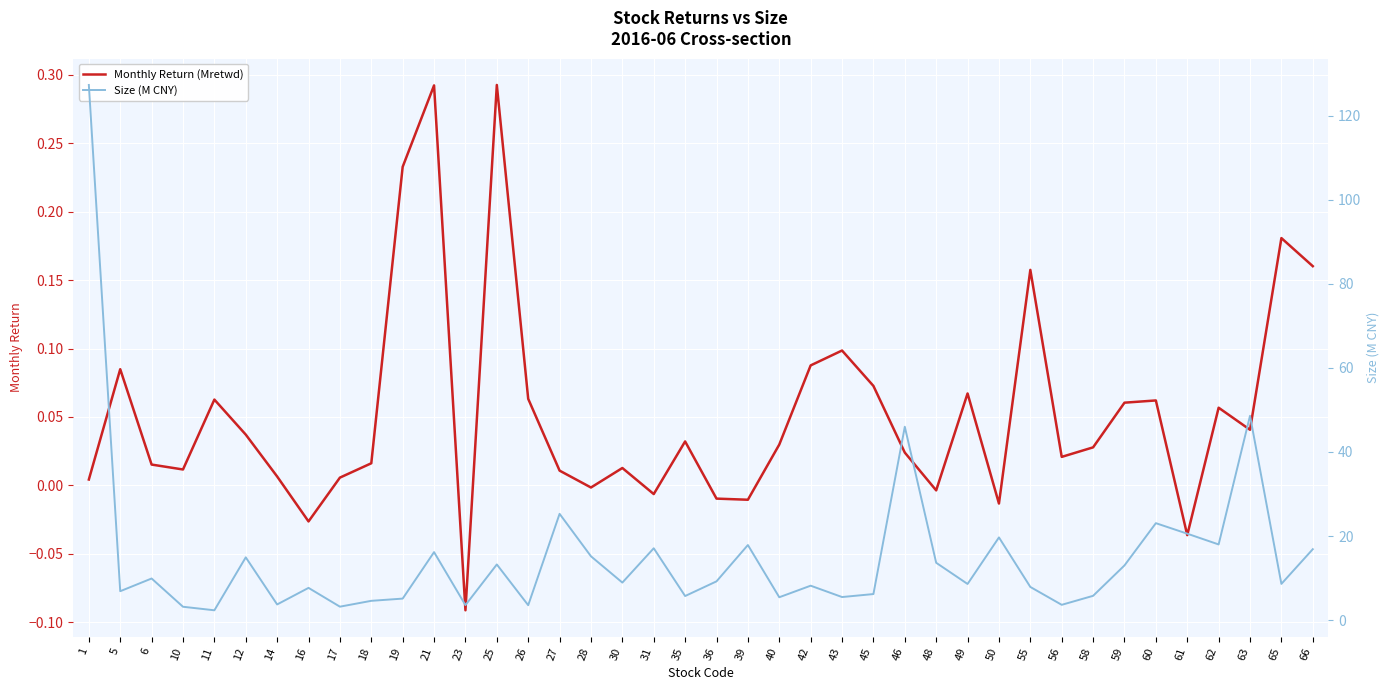

Reading right to left, list all the values displayed in this chart.

Monthly Return (Mretwd): 66=0.2	65=0.2	63=0.0	62=0.1	61=-0.0	60=0.1	59=0.1	58=0.0	56=0.0	55=0.2	50=-0.0	49=0.1	48=-0.0	46=0.0	45=0.1	43=0.1	42=0.1	40=0.0	39=-0.0	36=-0.0	35=0.0	31=-0.0	30=0.0	28=-0.0	27=0.0	26=0.1	25=0.3	23=-0.1	21=0.3	19=0.2	18=0.0	17=0.0	16=-0.0	14=0.0	12=0.0	11=0.1	10=0.0	6=0.0	5=0.1	1=0.0
Size (M CNY): 66=16.9	65=8.6	63=48.6	62=18.0	61=20.6	60=23.1	59=13.0	58=5.8	56=3.6	55=7.9	50=19.7	49=8.6	48=13.7	46=46.0	45=6.2	43=5.5	42=8.2	40=5.5	39=17.9	36=9.2	35=5.7	31=17.1	30=8.9	28=15.2	27=25.3	26=3.6	25=13.2	23=3.6	21=16.2	19=5.1	18=4.6	17=3.2	16=7.7	14=3.7	12=14.9	11=2.4	10=3.2	6=9.9	5=6.9	1=127.3